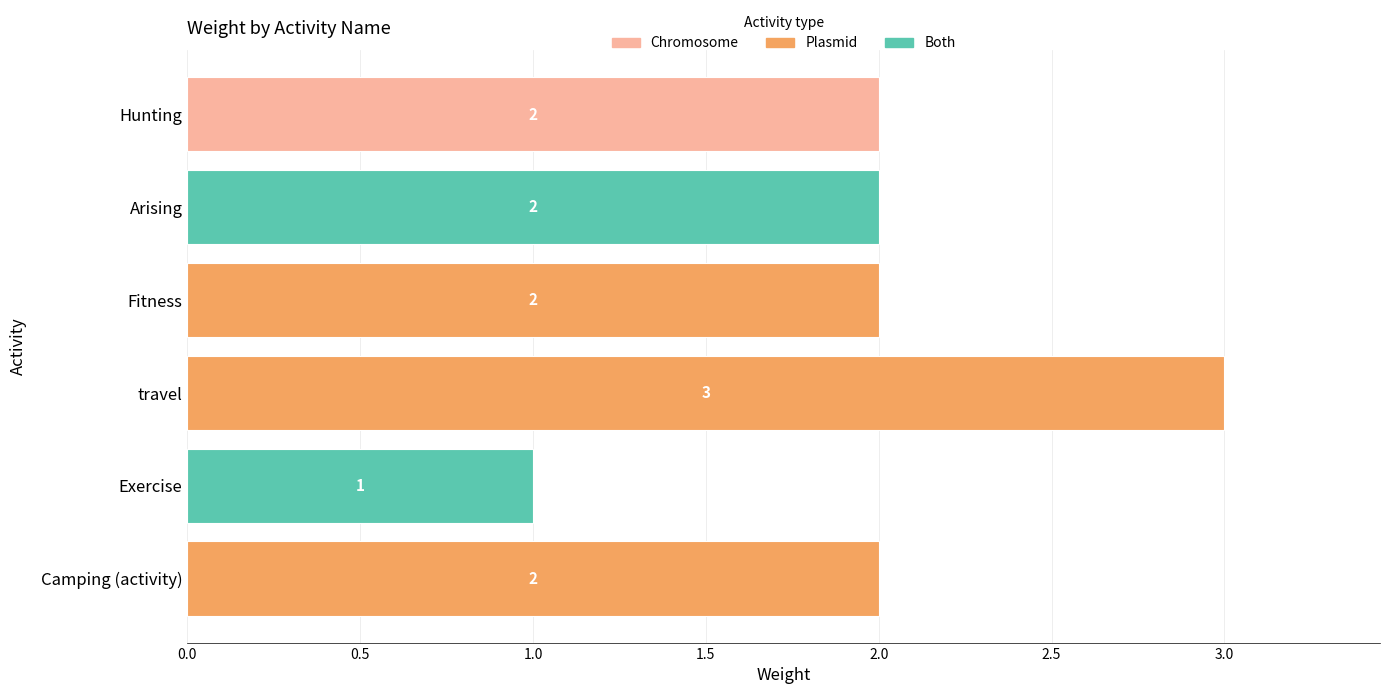

How many values are between 2 and 3?

5